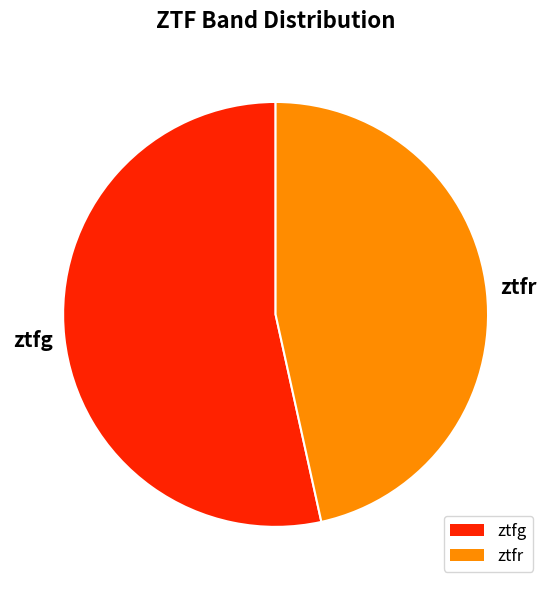

How many slices are in this pie chart?

2